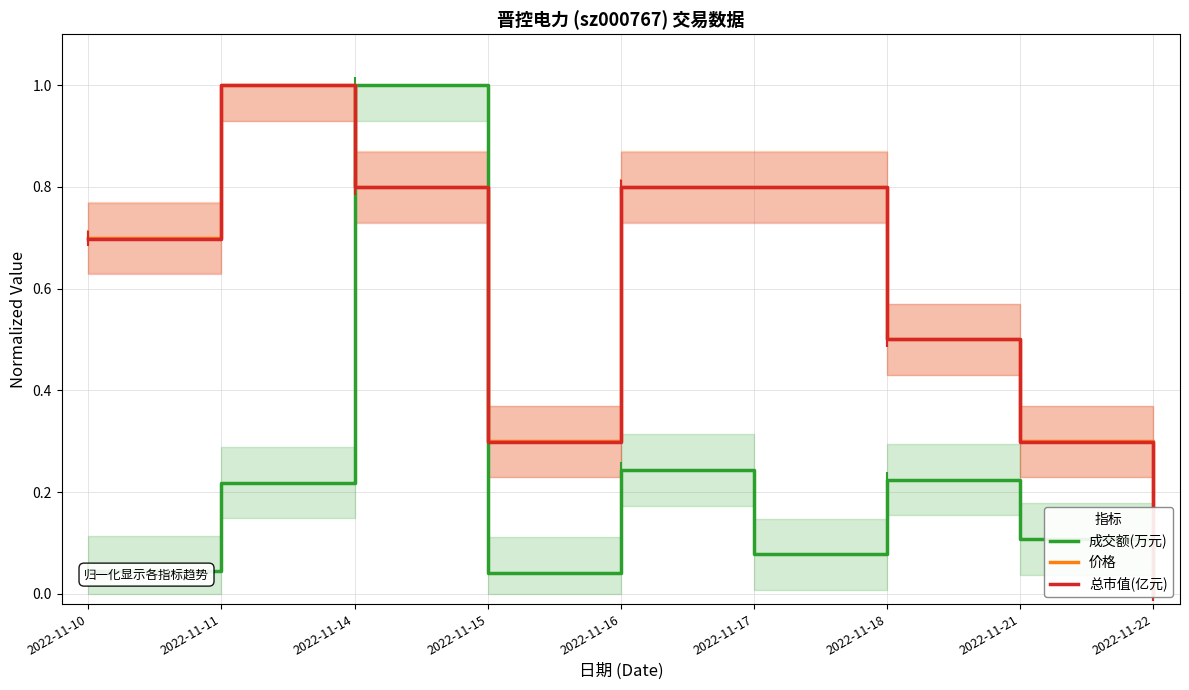

The value of 成交额(万元) at 2022-11-18 is 0.1. True or false?

False